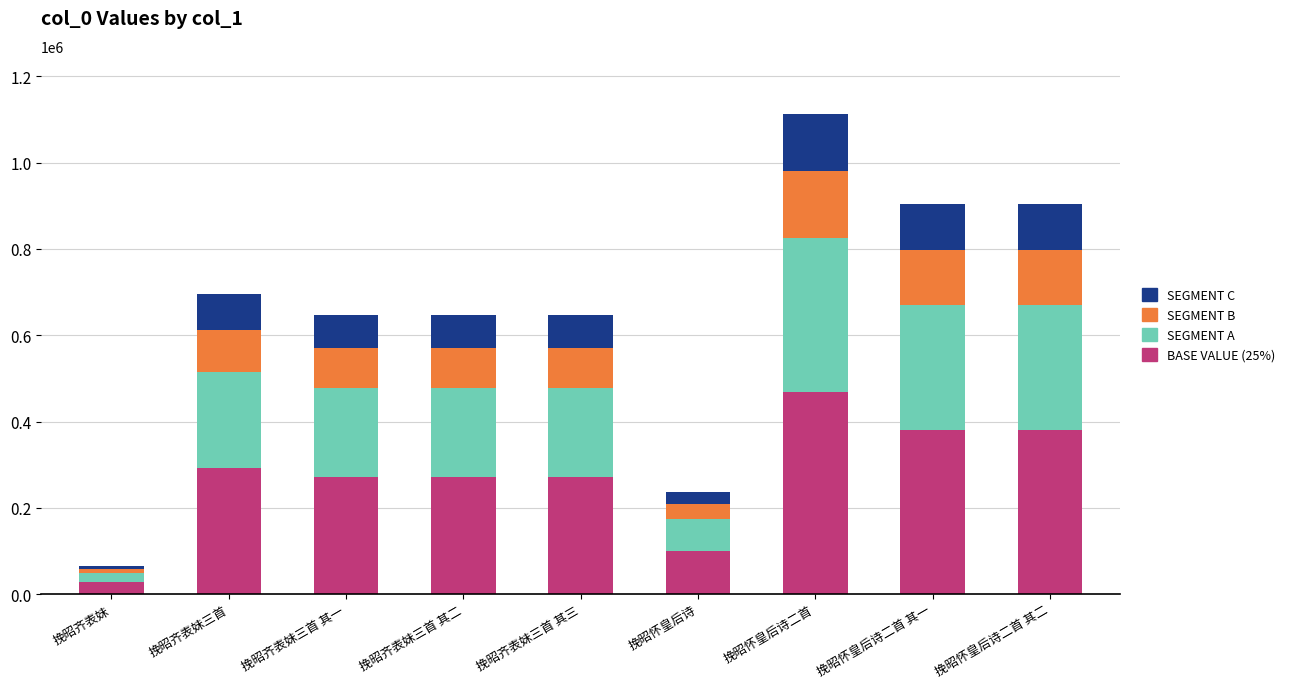

Are the bars grouped side by side (vs. stacked)?

No